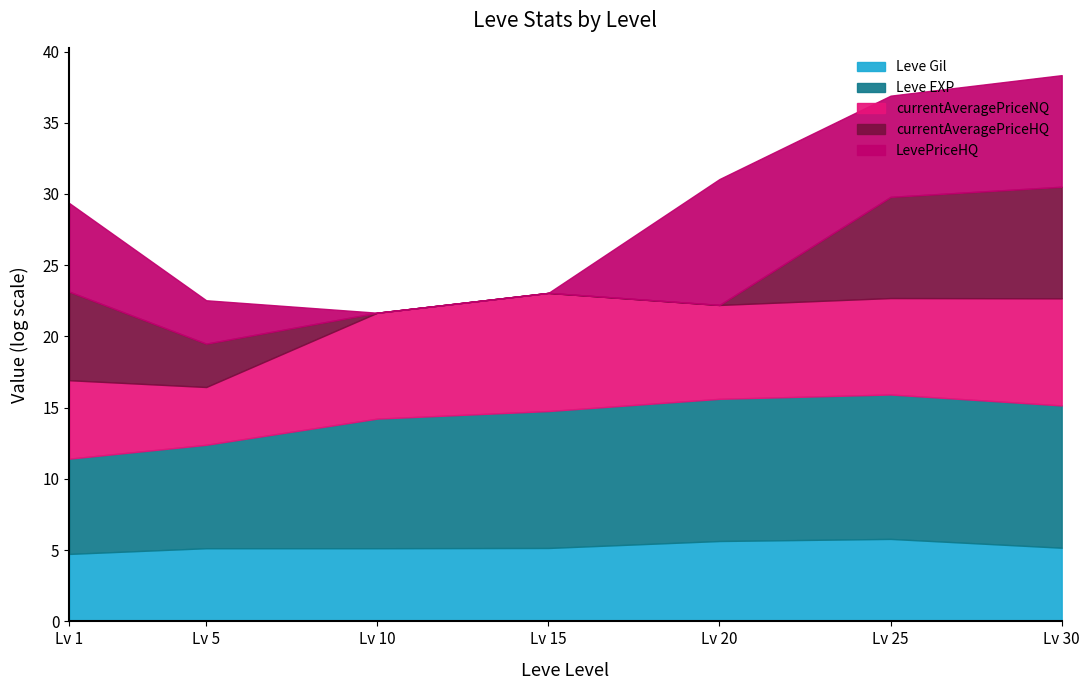

Is it true that Leve Gil equals 3.1 at Lv 30?

False